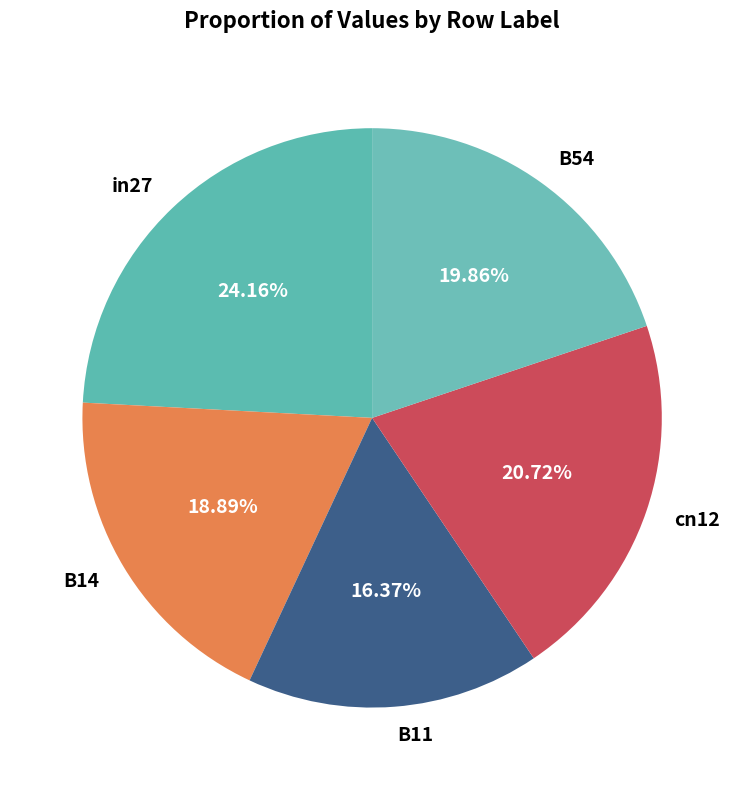

To the nearest percent, what is the average slice percentage?

20%